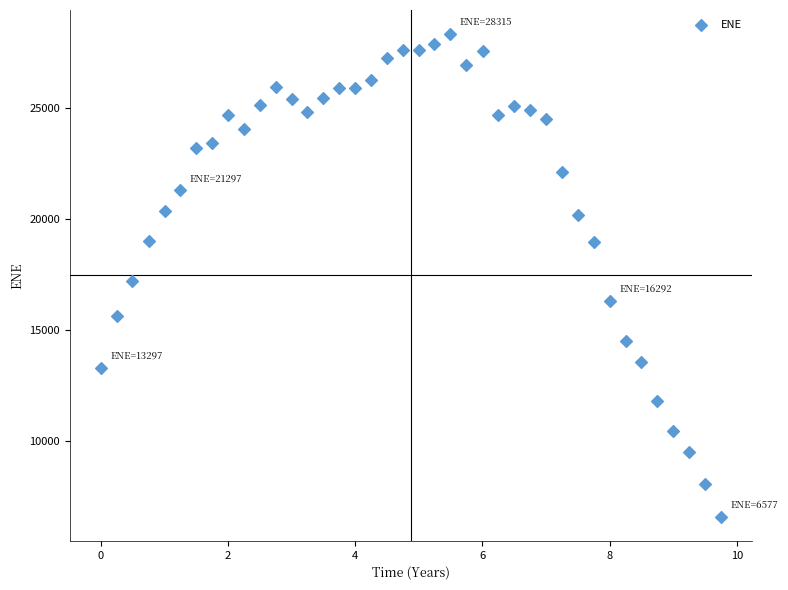

What Y value in the scatter plot is closest to 17446?

17176.5